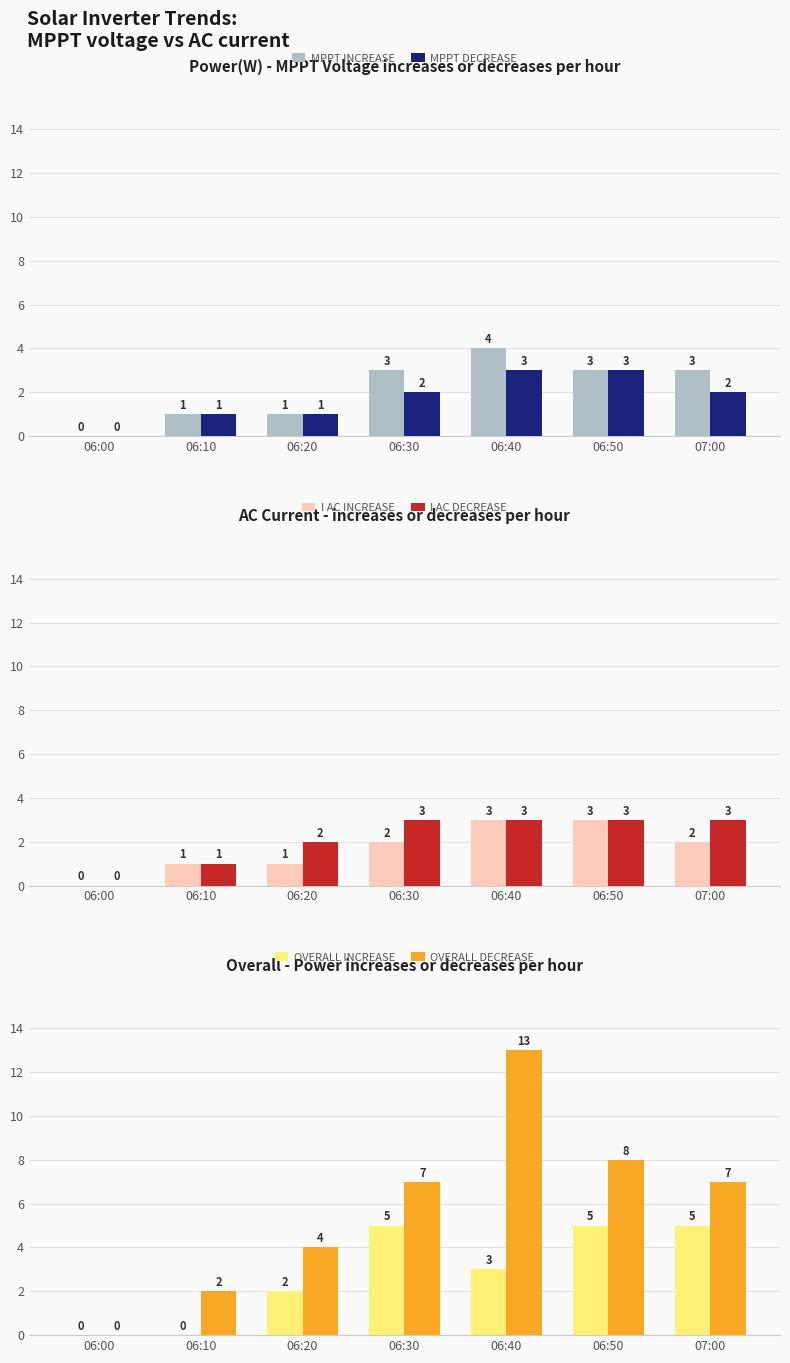

Between 07:00 and 06:20, which is larger?

07:00